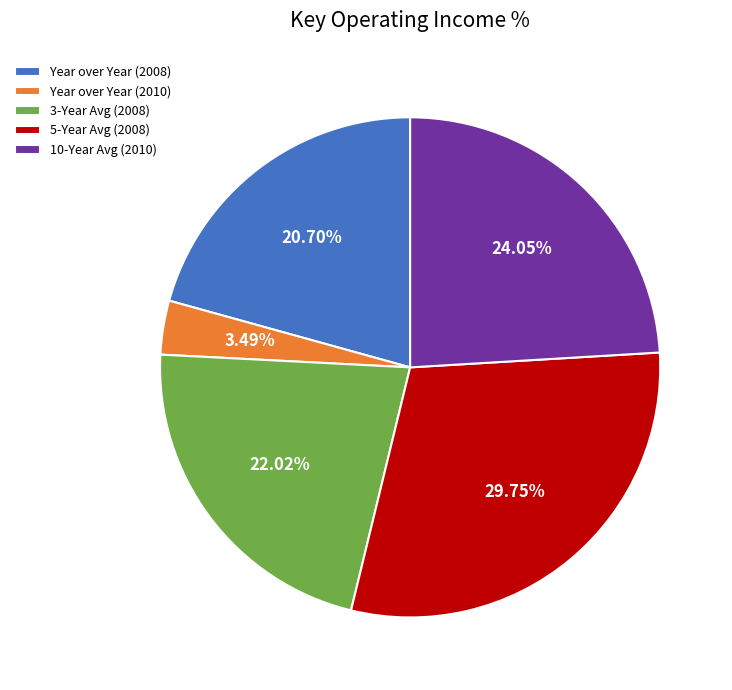

Count the number of slices in the pie.

5